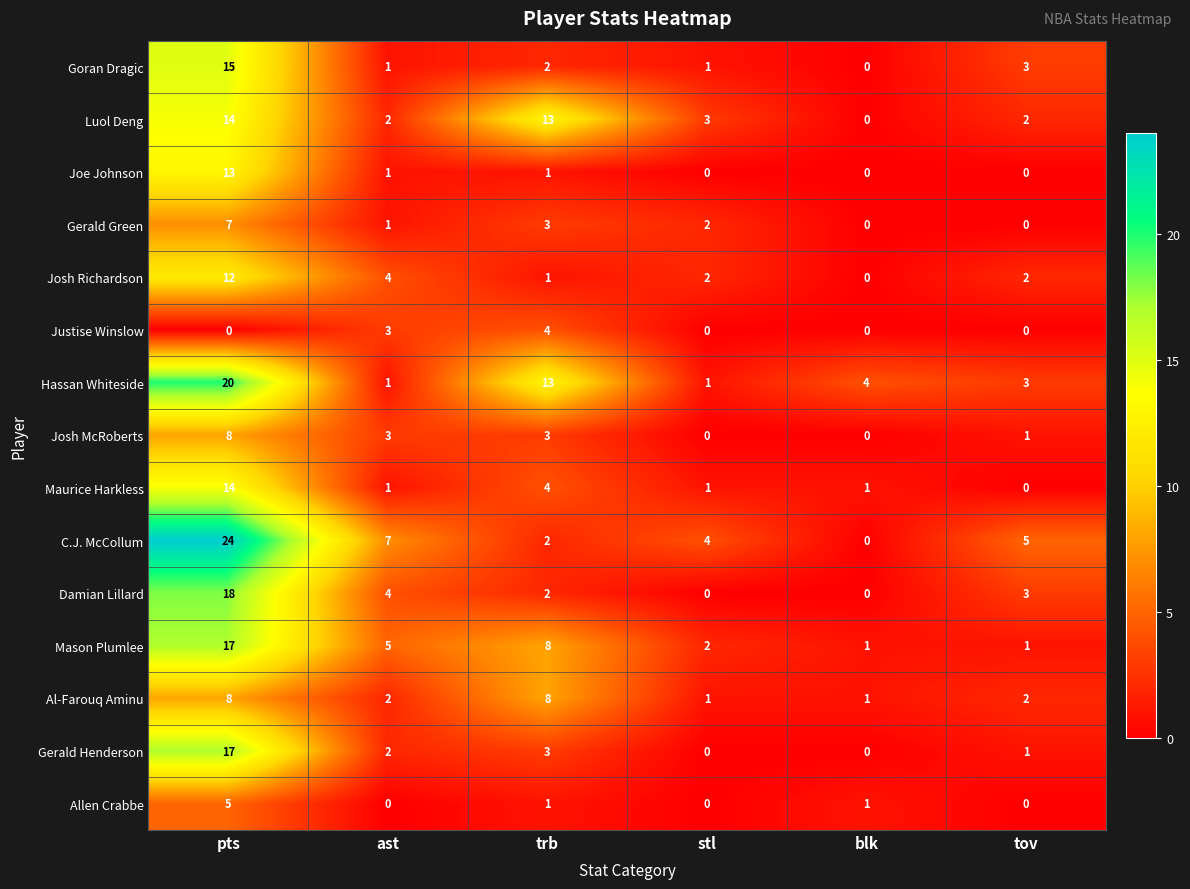

What is the sum of the Josh Richardson values at ast and tov?

6